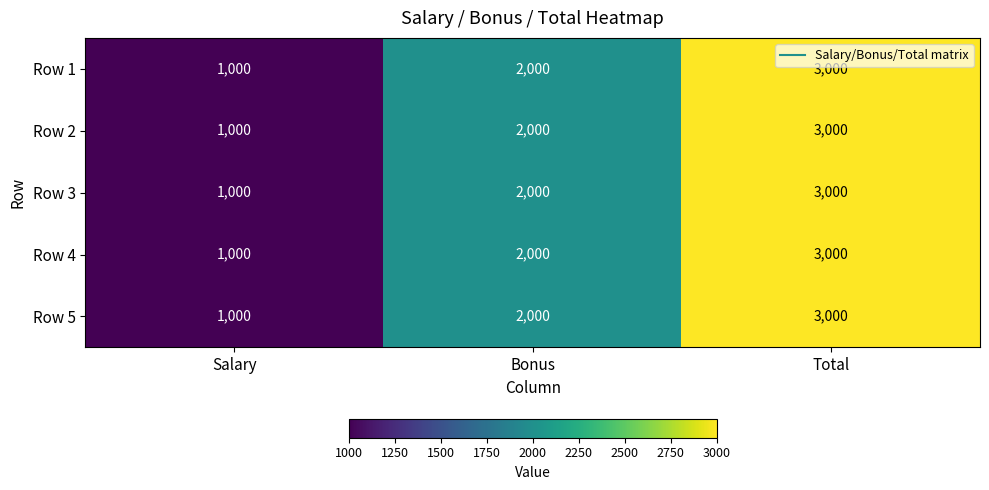

At how many categories does at least one series exceed 1419?

2